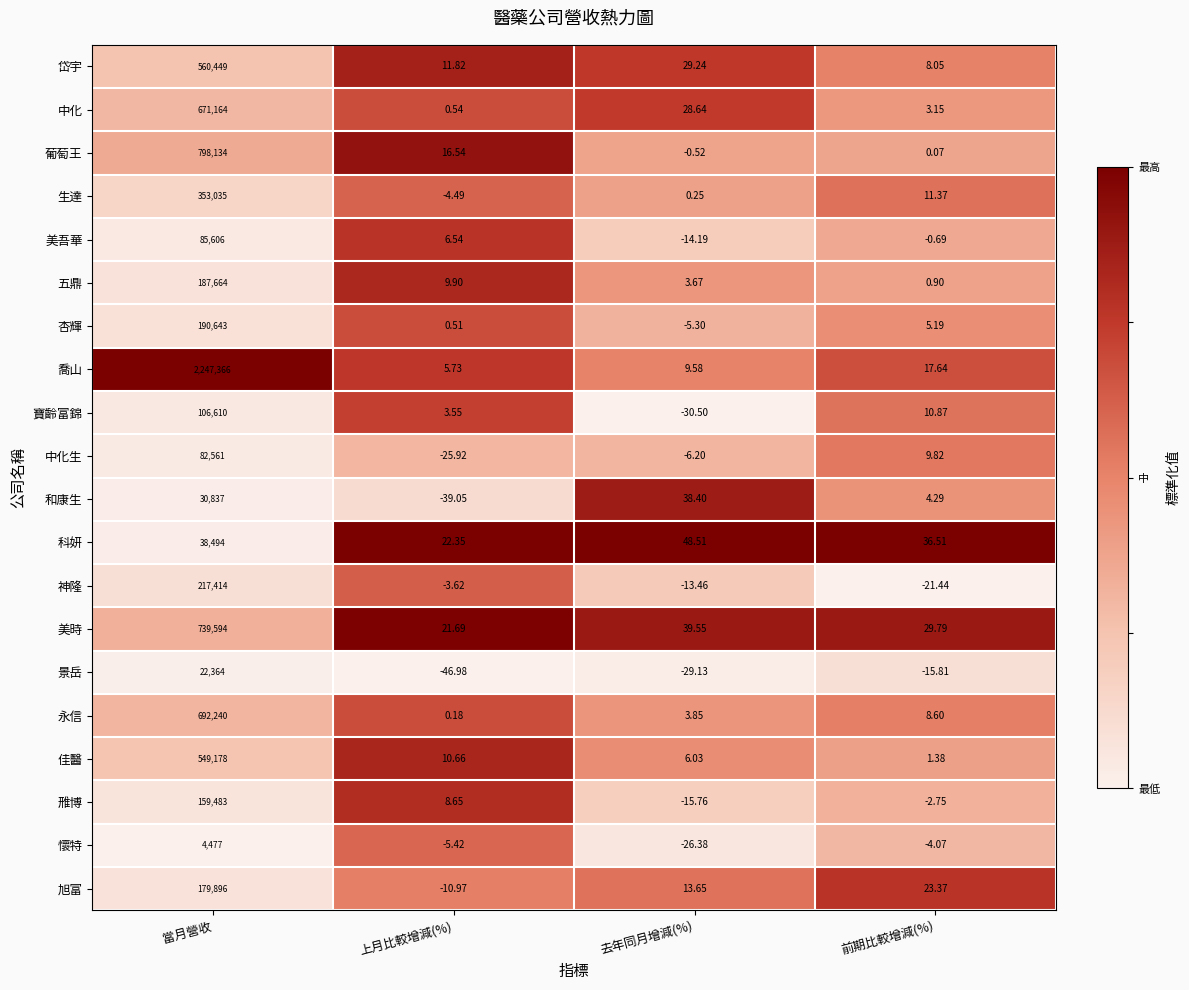

At which category does the chart reach its peak across all series?

當月營收